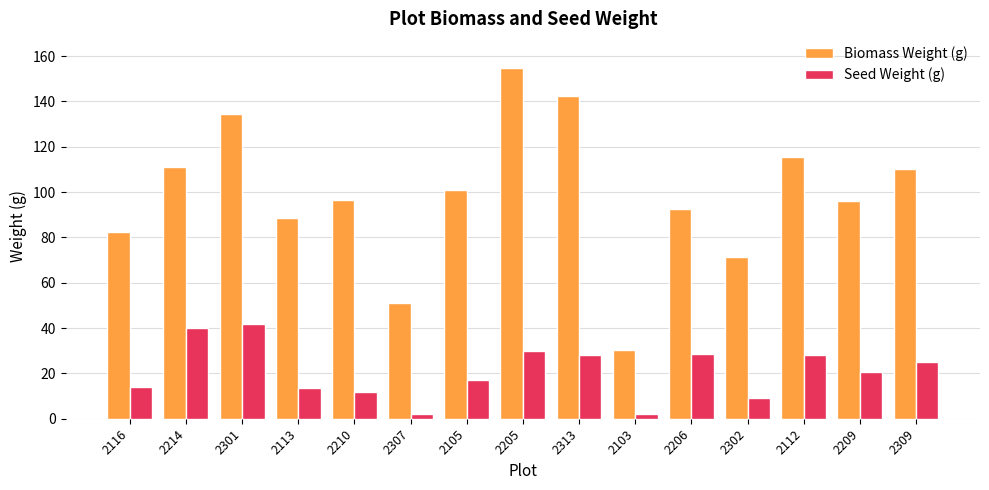

Rank the series at 2209 from lowest to highest value.

Seed Weight (g), Biomass Weight (g)